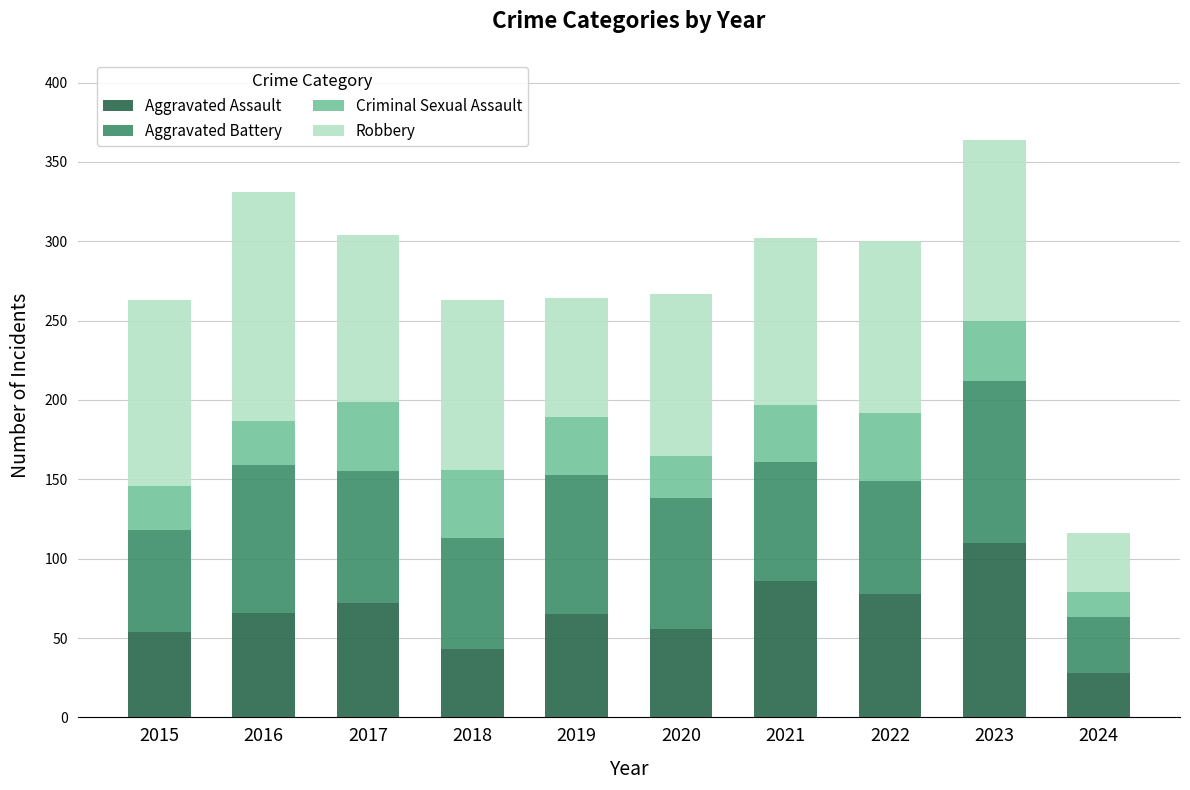

What is the highest value of the Aggravated Assault series?

110